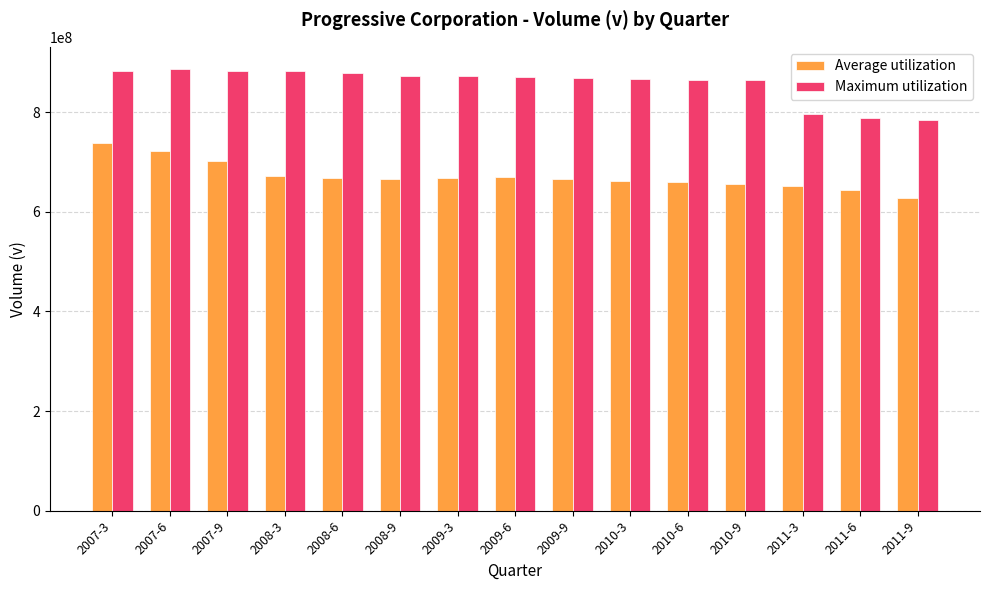

What is the value of the Maximum utilization bar at the 8th from the left?

870400000